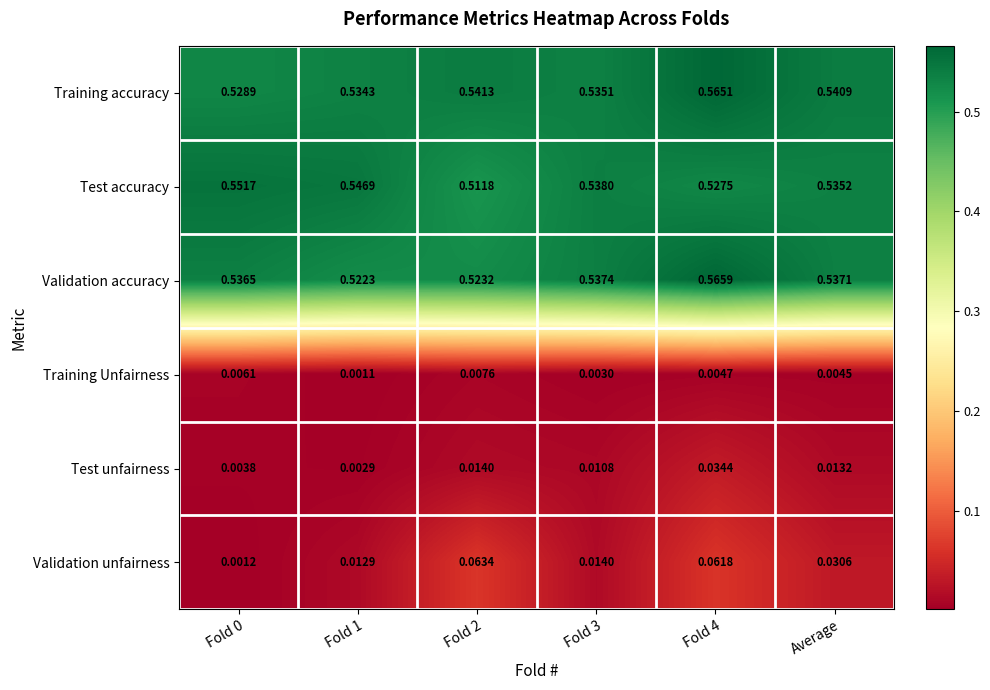

How many categories are shown in the chart?

6